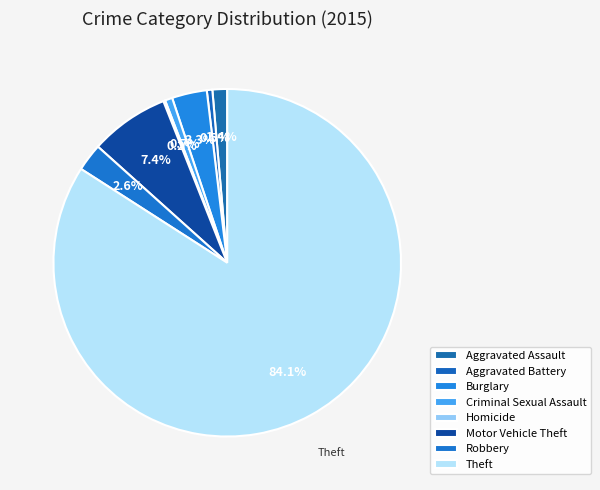

To the nearest percent, what is the combined percentage of Motor Vehicle Theft and Homicide?

8%